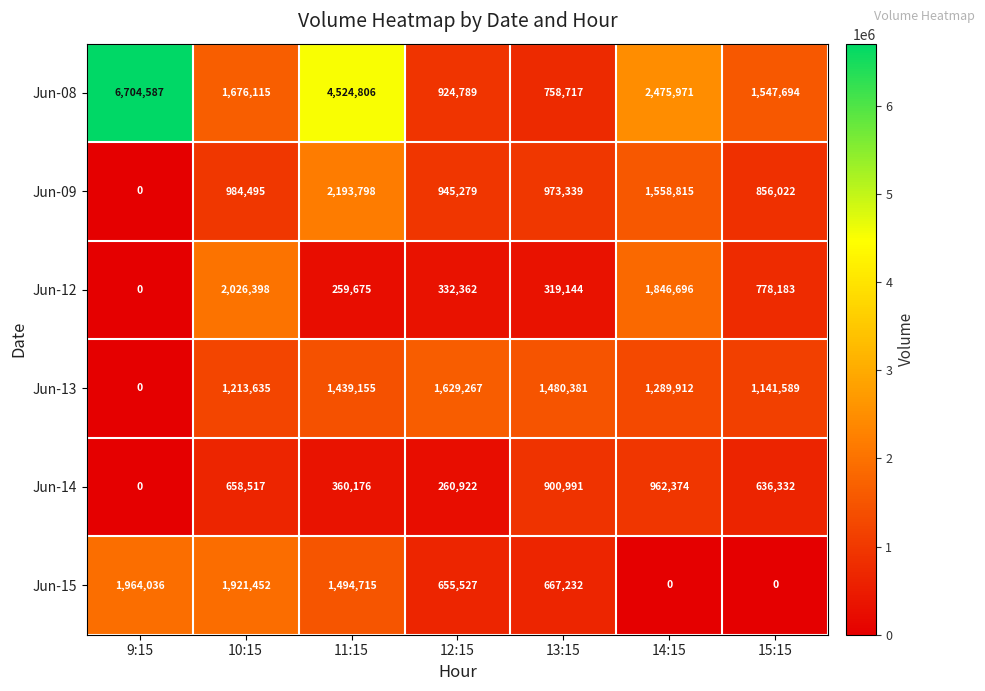

At 11:15, list the series in order from largest to smallest.

Jun-08, Jun-09, Jun-15, Jun-13, Jun-14, Jun-12